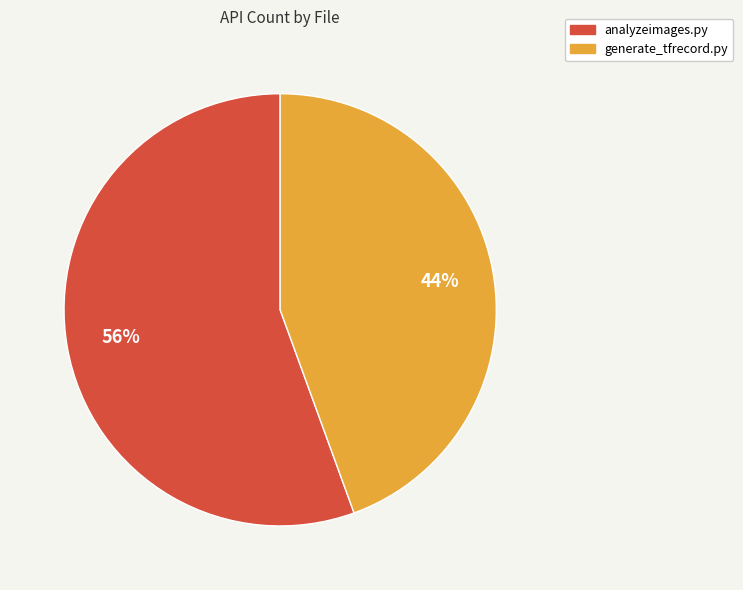

Approximately how many times larger is the value at generate_tfrecord.py compared to analyzeimages.py?

0.8